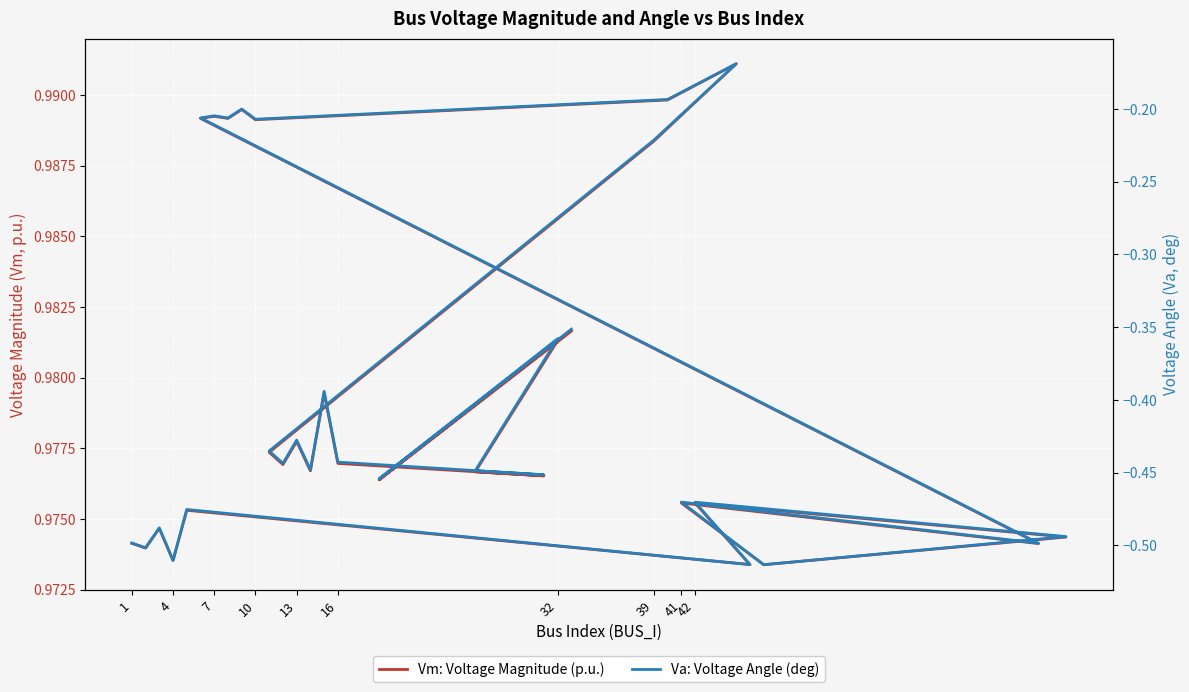

True or false: Vm: Voltage Magnitude (p.u.) has more than 1 interior local peaks.

True